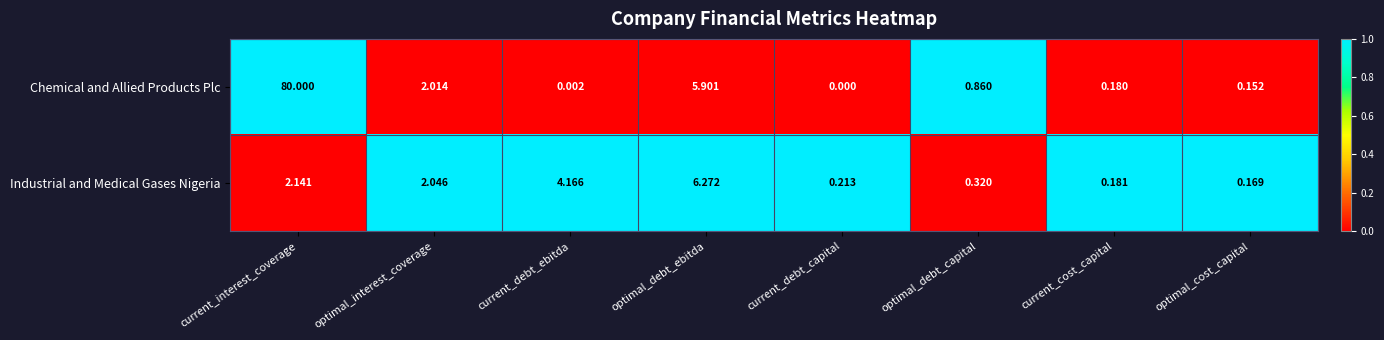

Rank the series by their average value, from highest to lowest.

Chemical and Allied Products Plc, Industrial and Medical Gases Nigeria